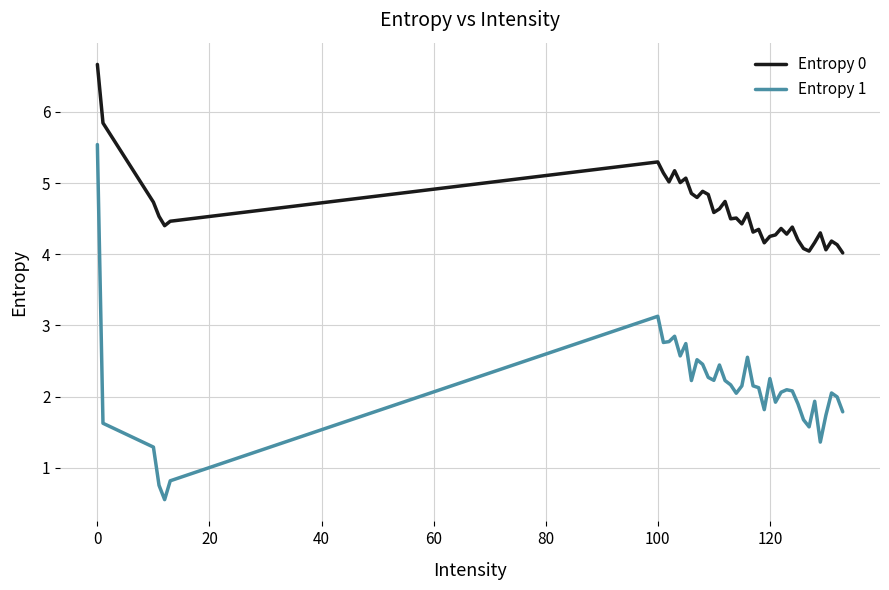

What is the difference between the maximum and minimum values in the Entropy 0 series?

2.6